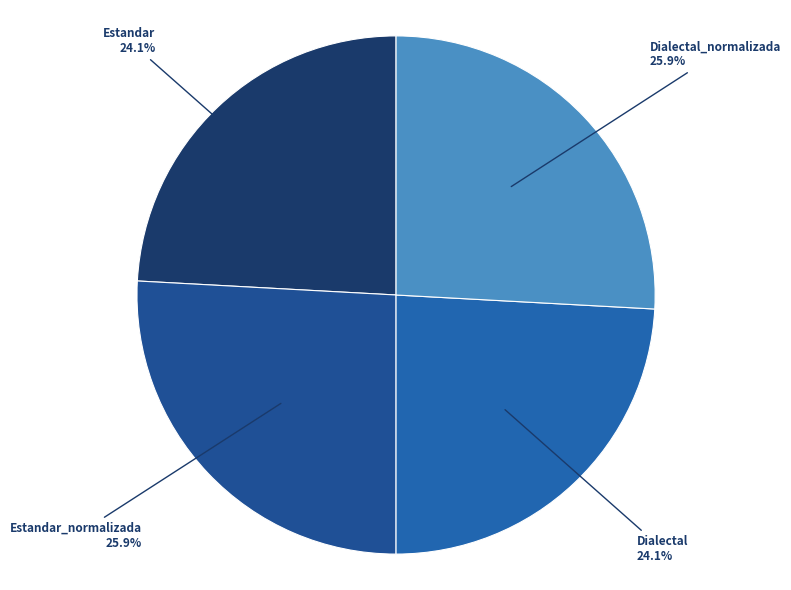

Between Estandar and Dialectal_normalizada, which is larger?

Dialectal_normalizada